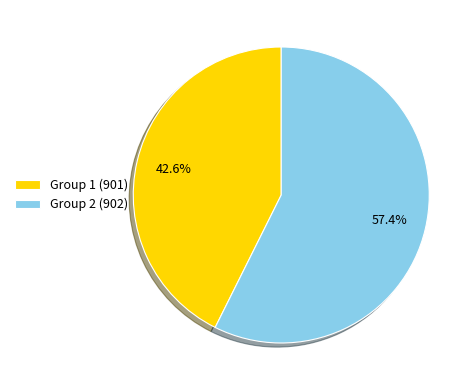

Which slice is the largest?

Group 2 (902)